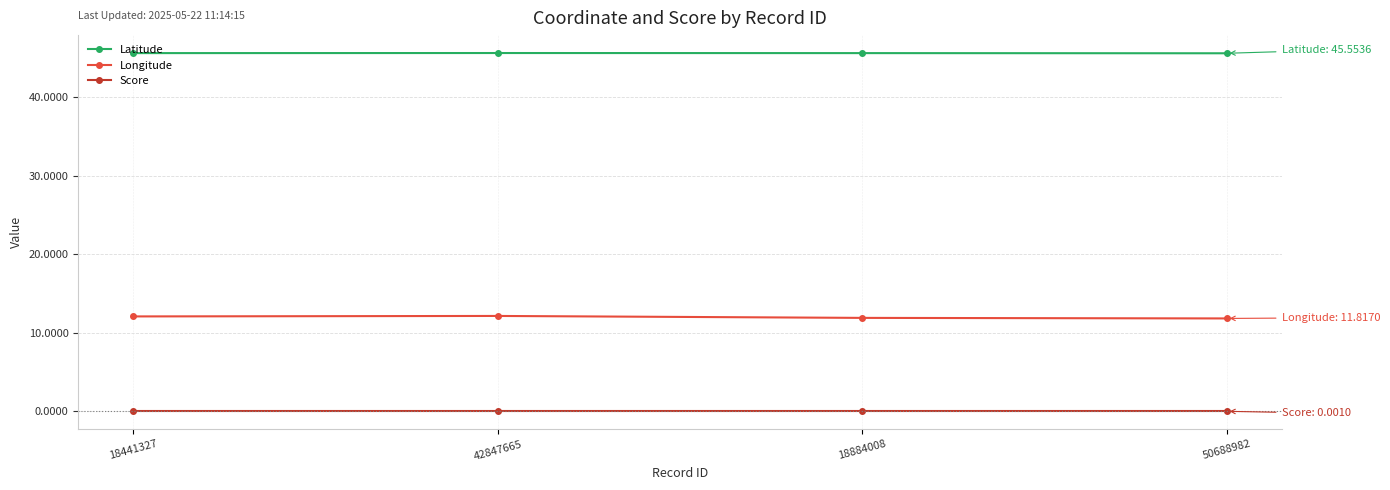

True or false: Latitude and Longitude cross at least once.

False